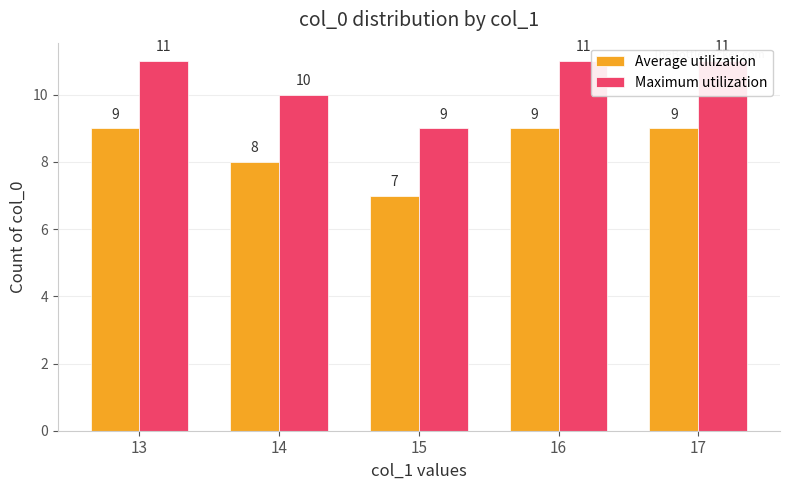

Reading left to right, what are all the values shown in this chart?

Average utilization: 13=9	14=8	15=7	16=9	17=9
Maximum utilization: 13=11	14=10	15=9	16=11	17=11